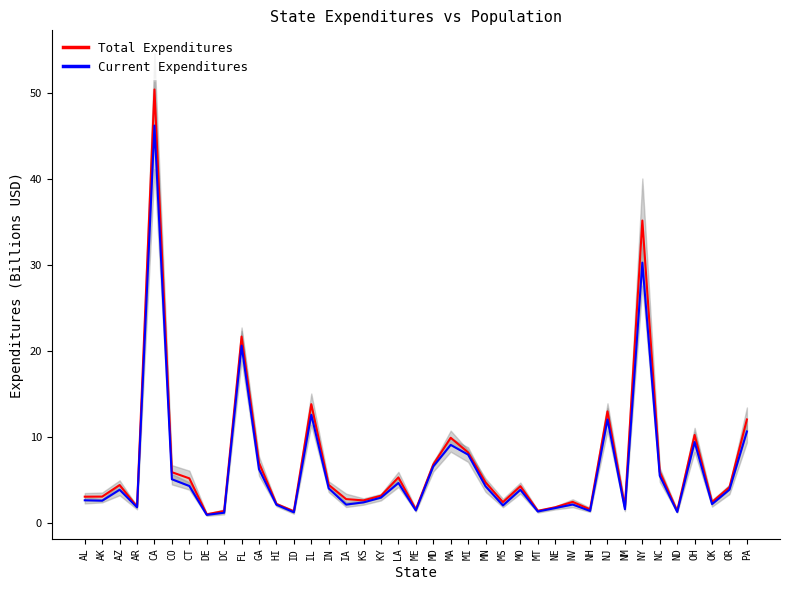

Does the chart display data point markers on the line(s)?

No